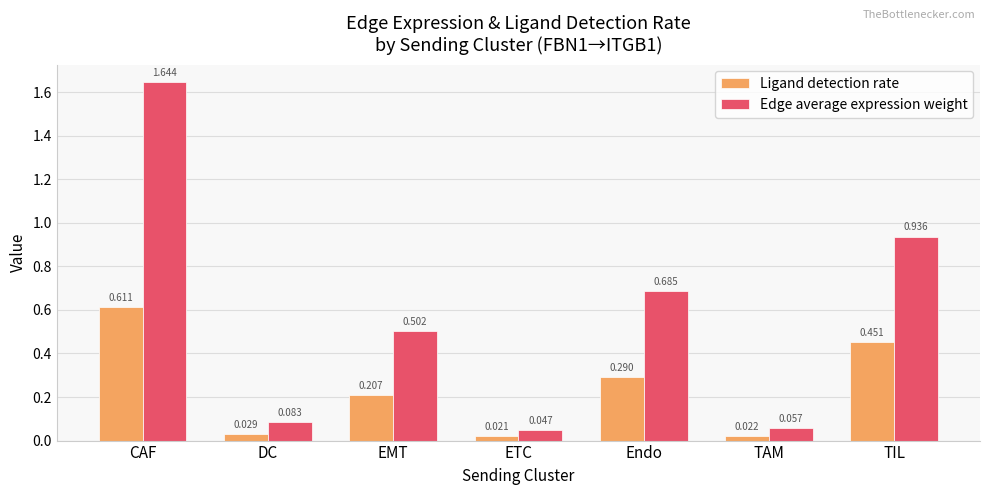

What position from the left is DC?

2